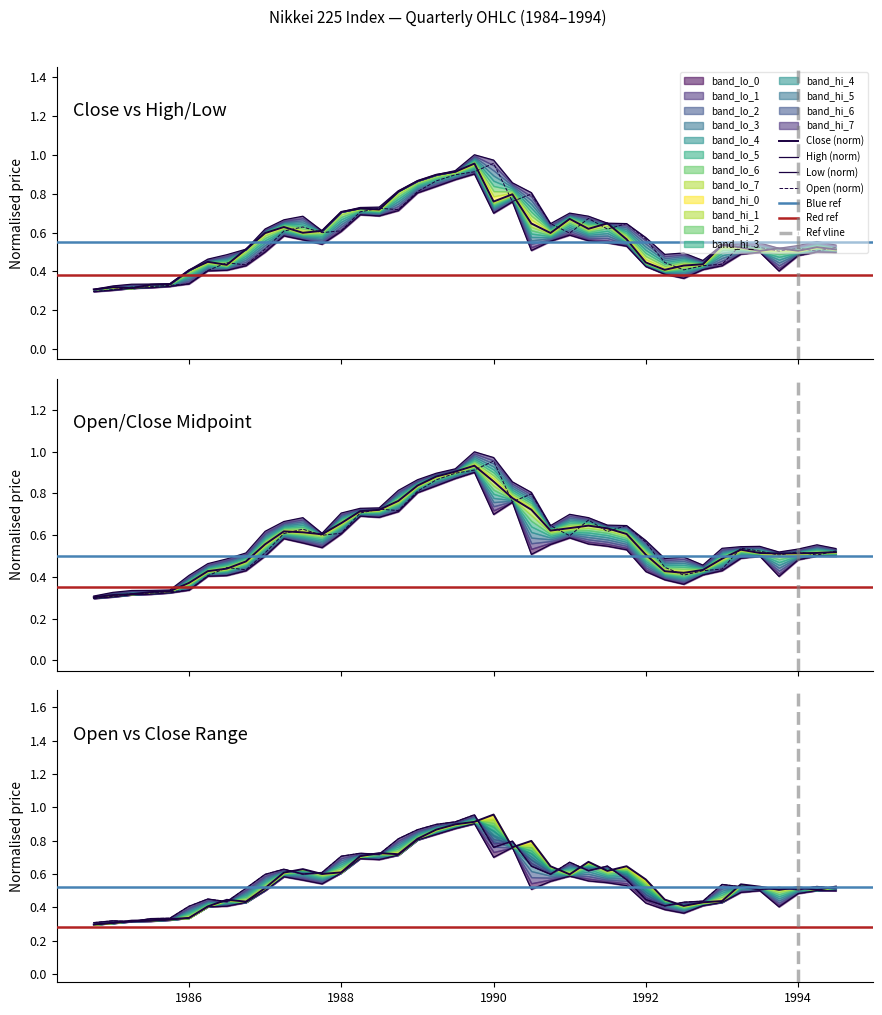

What is the difference between the highest and lowest values at 1986?

0.1